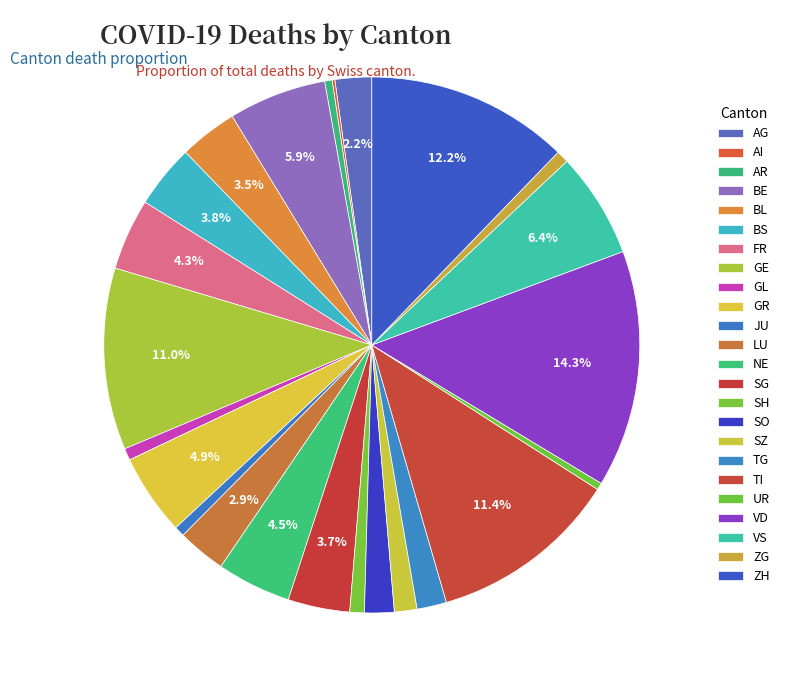

Approximately how many times larger is the value at ZG compared to JU?

1.2